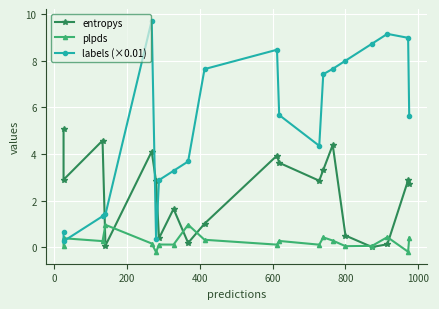

At how many categories does at least one series exceed 2?

19